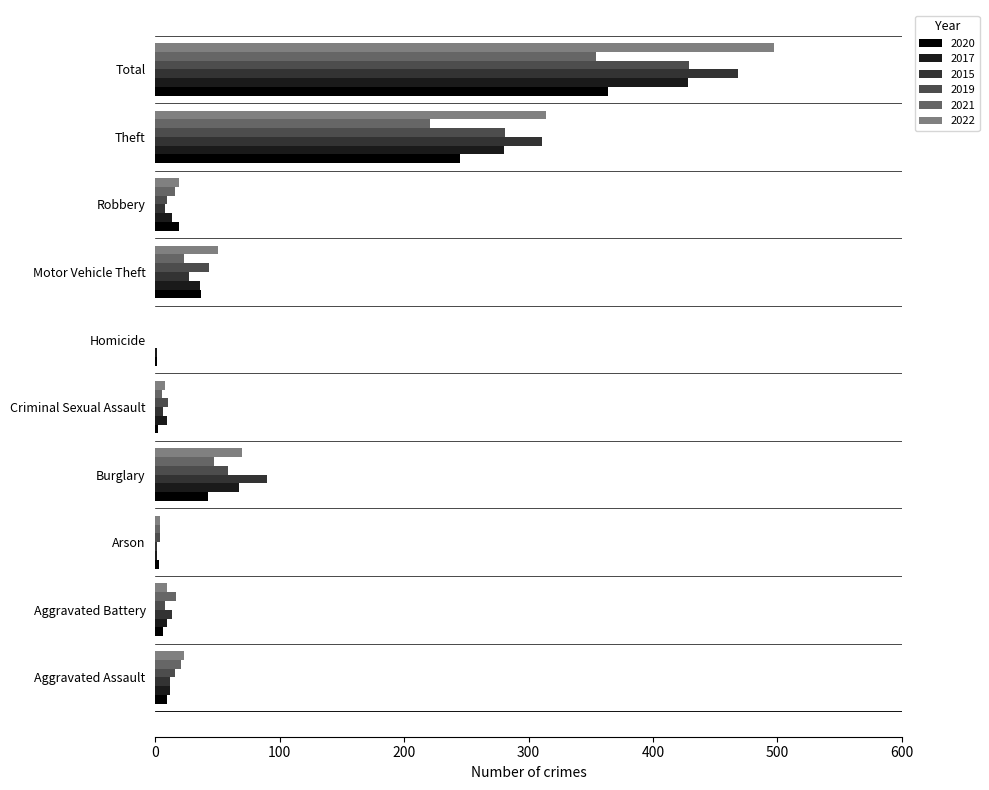

The value of 2021 at Homicide is -112. True or false?

False